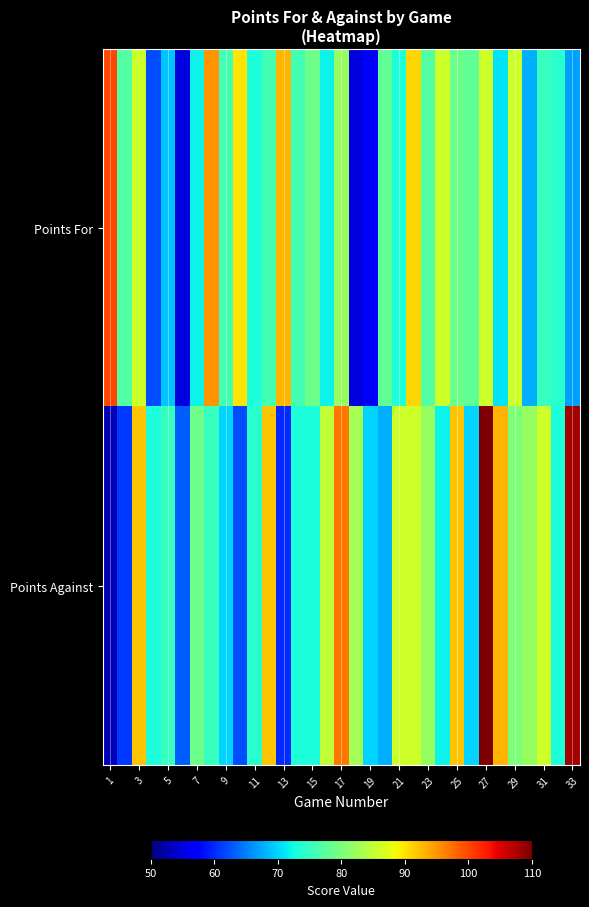

Reading left to right, what are all the values shown in this chart?

Points For: 100	77	86	62	69	55	72	95	76	90	73	76	93	76	79	72	82	55	57	78	73	91	77	86	79	78	86	71	86	68	75	74	67
Points Against: 53	61	92	73	75	63	79	75	70	62	74	92	60	73	73	85	97	83	70	68	86	86	82	72	92	70	110	93	80	82	86	73	108